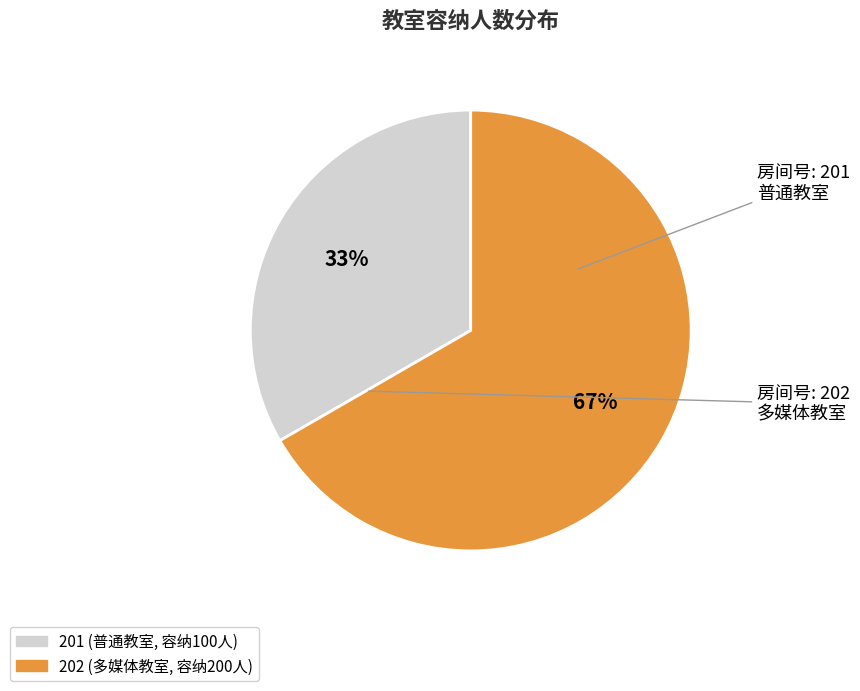

How many segments does this pie chart have?

2